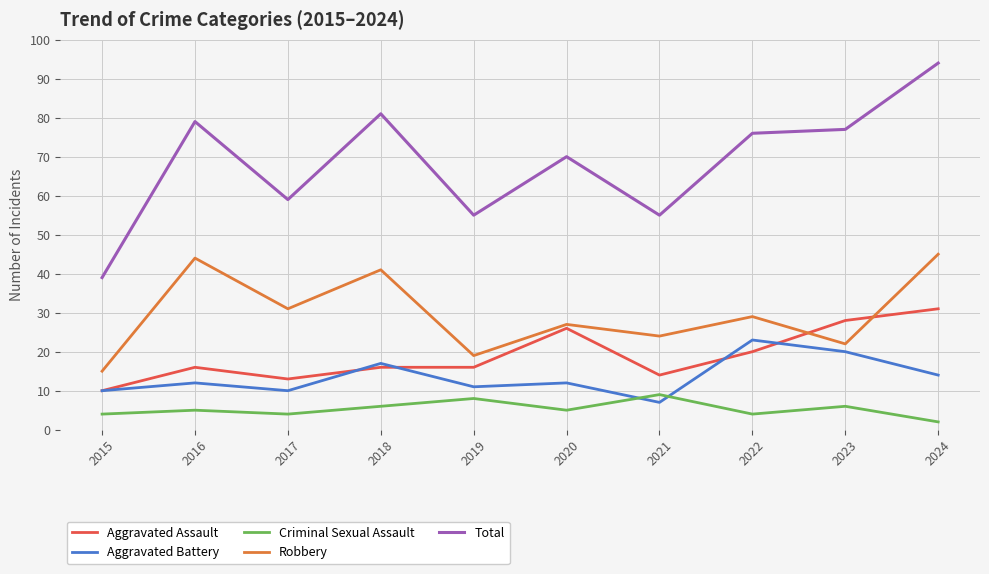

Which series has the widest spread of values?

Total